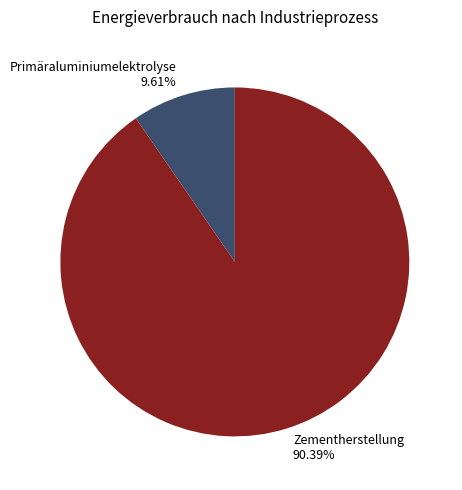

To the nearest percent, what is the average slice percentage?

50%